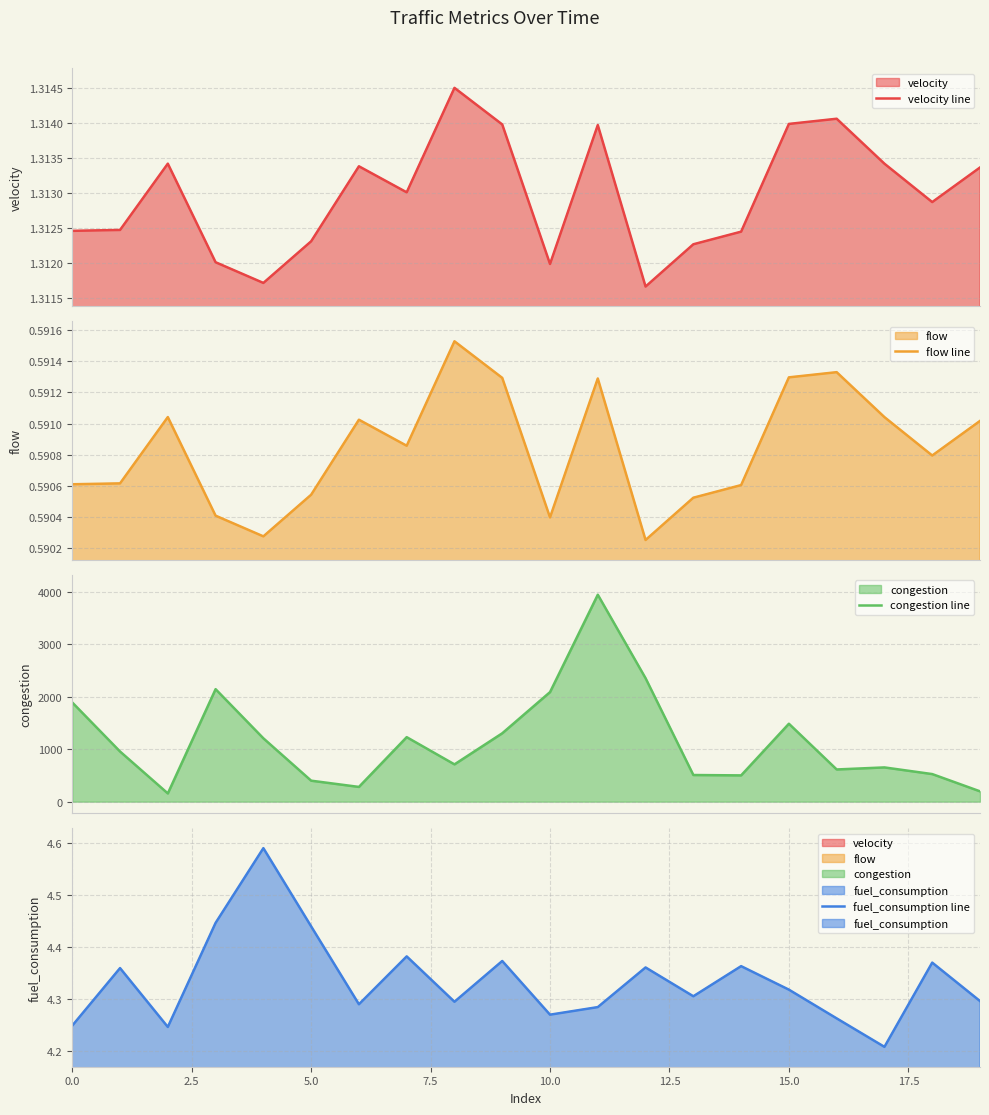

What is the average value of the fuel_consumption line series?

4.3